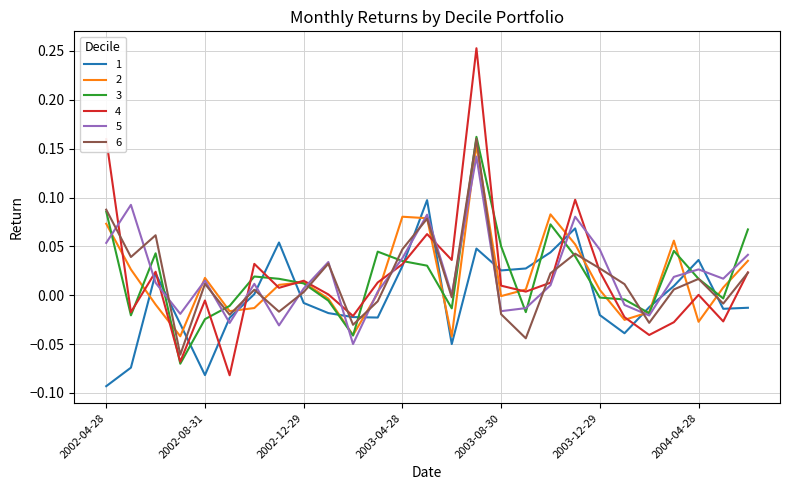

What are all the series names shown in the legend?

1, 2, 3, 4, 5, 6